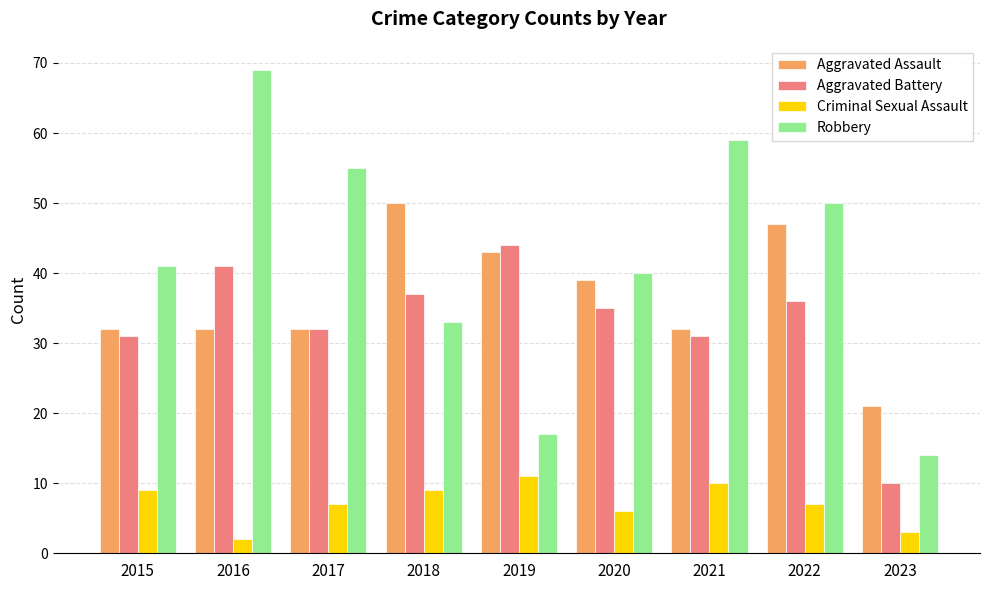

Which series changed the most between 2017 and 2020?

Robbery